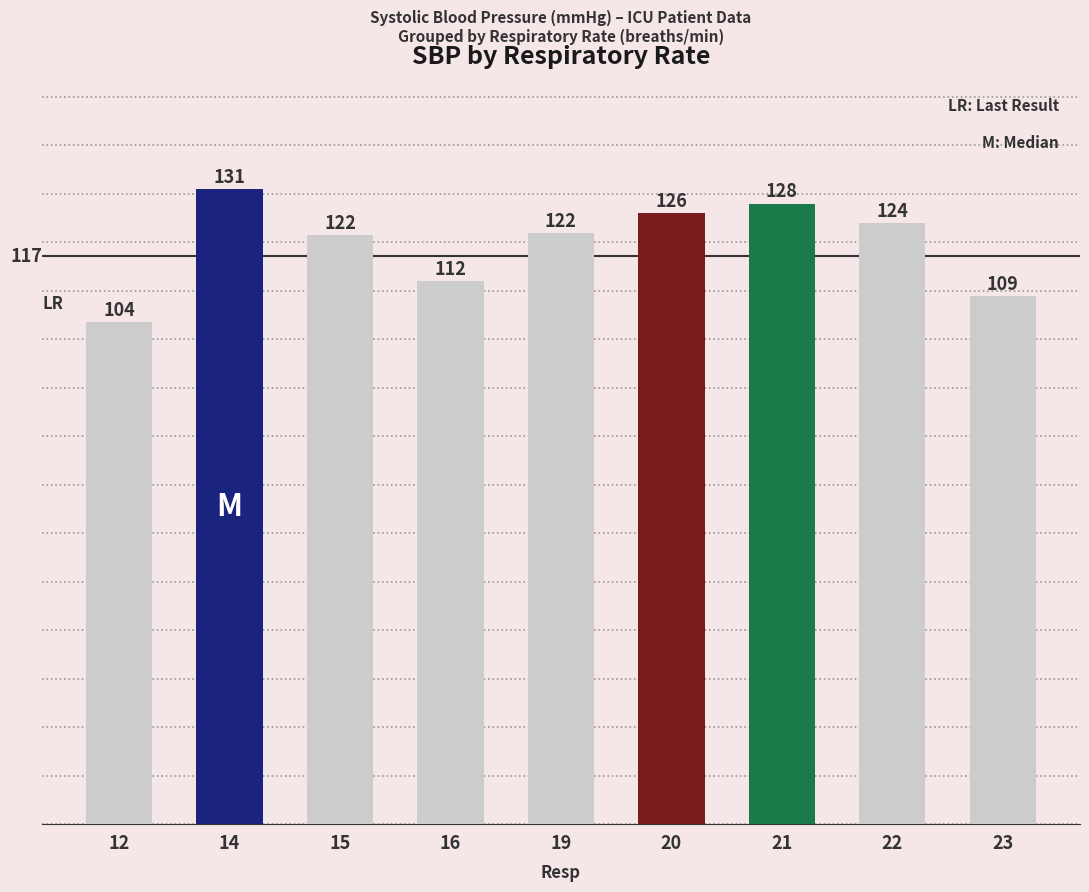

At which label does the data first exceed 122?

14